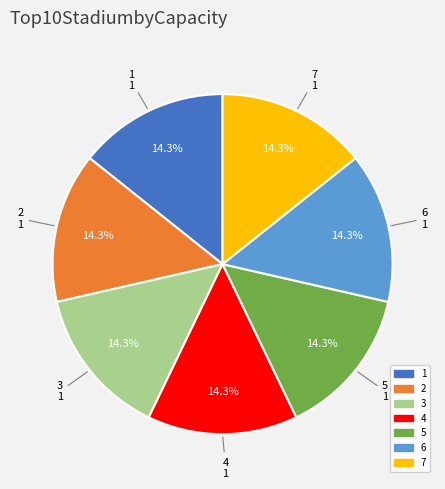

How much of the chart is everything except 4?

85.7%